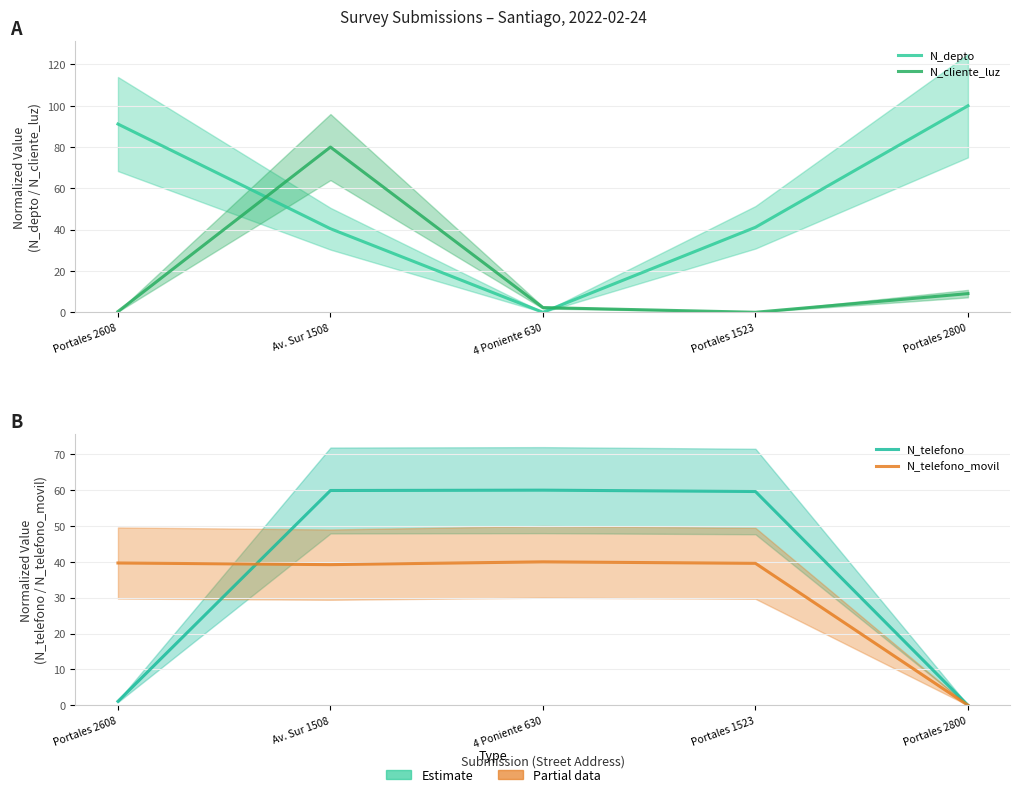

What is the difference between the second highest and minimum values in the N_telefono series?

59.9